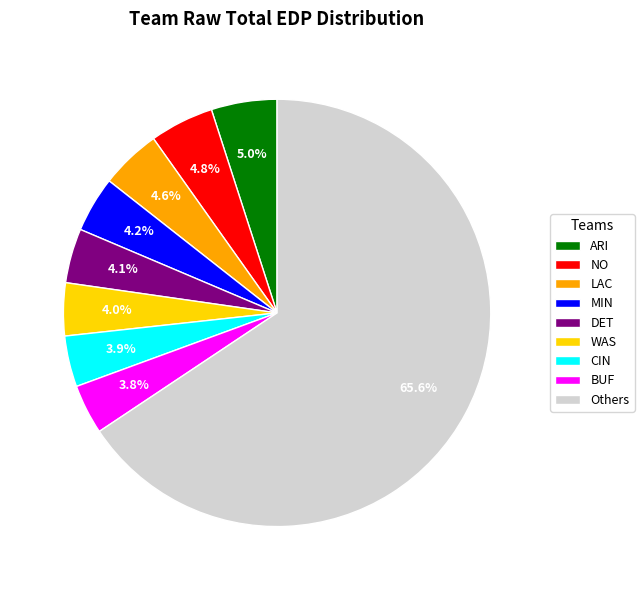

Which category accounts for the majority?

Others